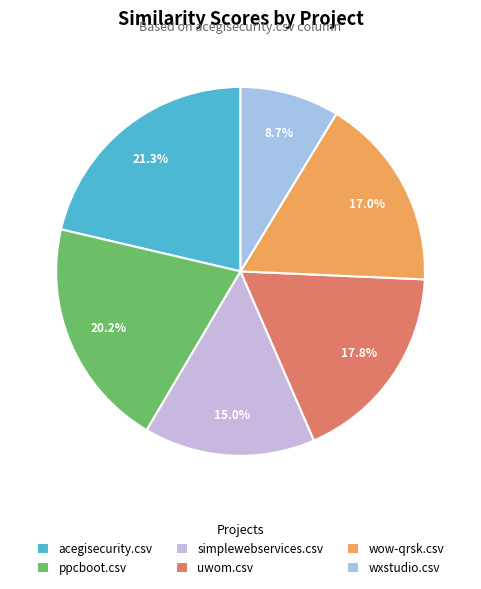

To the nearest percent, what is the difference between the largest and smallest slice percentages?

13%